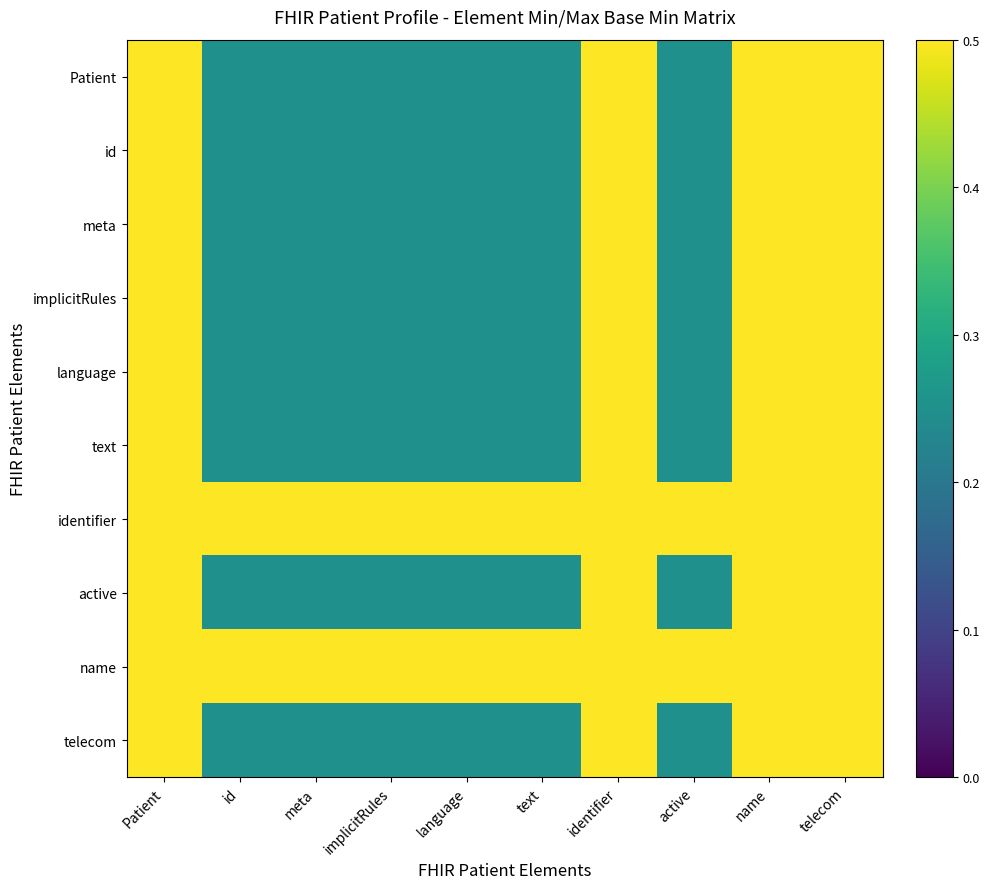

Rank the series at implicitRules from lowest to highest value.

Patient, id, meta, implicitRules, language, text, active, telecom, identifier, name